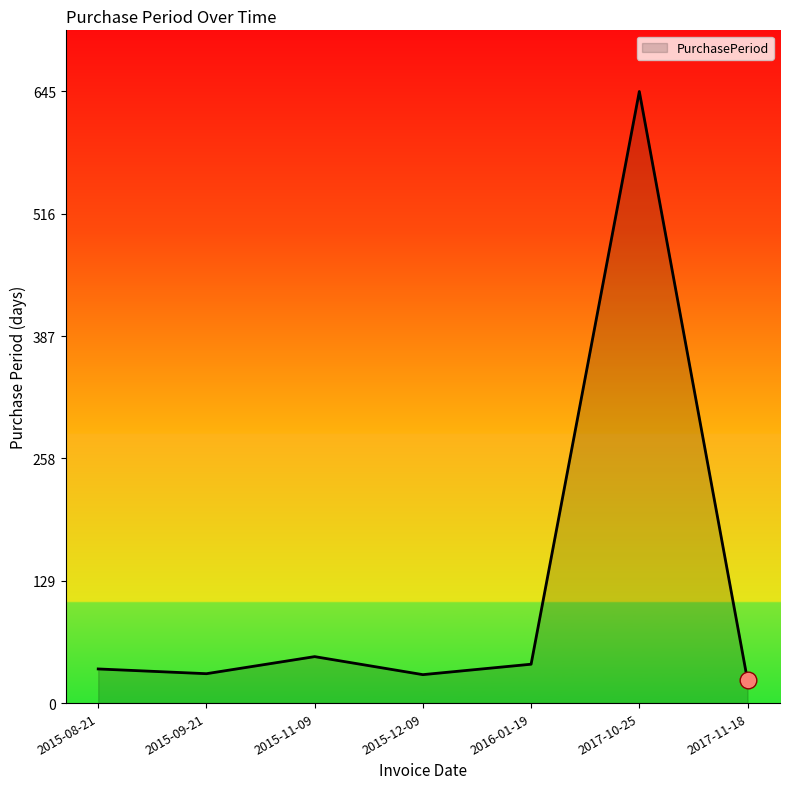

Approximately how many times larger is the value at 2015-08-21 compared to 2015-09-21?

1.2